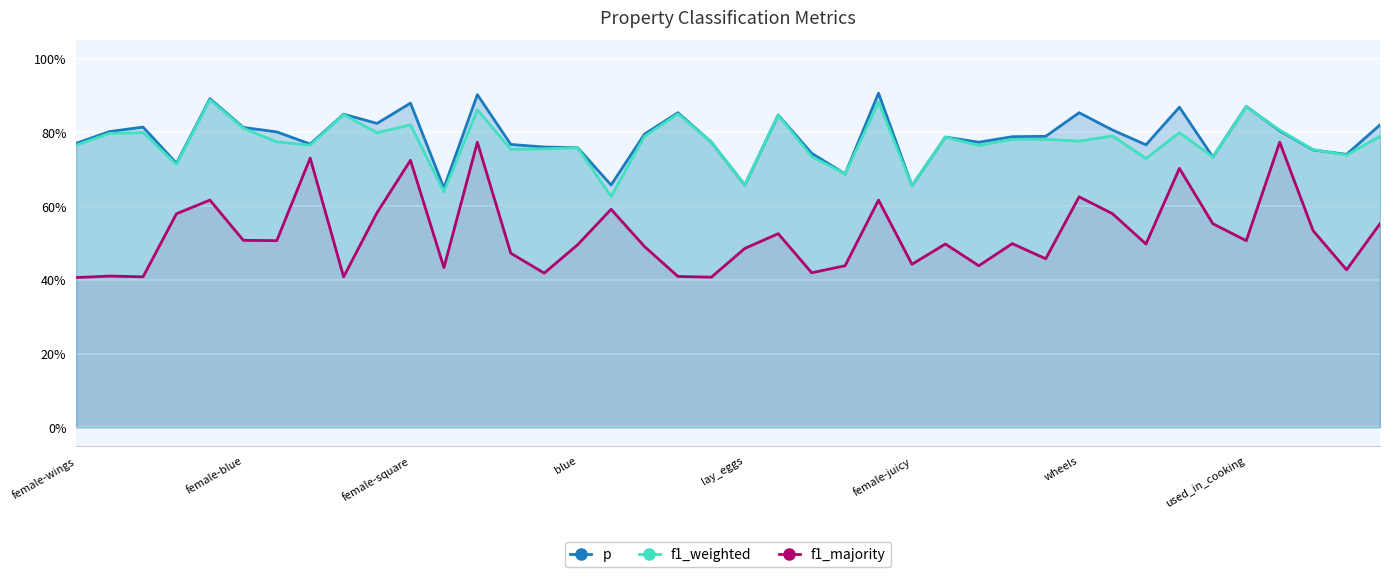

What is the label of the 1st point from the right?

39